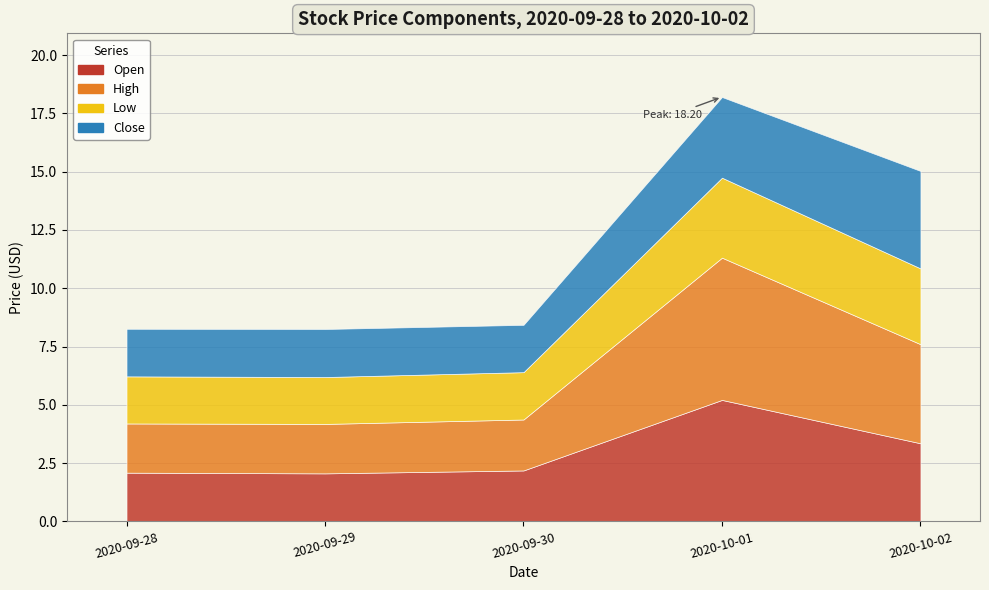

How many categories are shown in the chart?

5